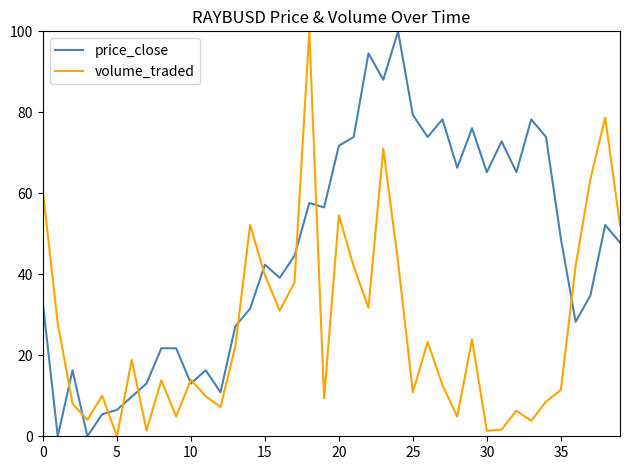

List the series in order of their overall mean, highest first.

price_close, volume_traded